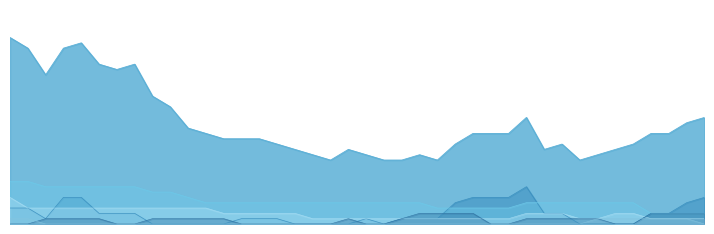

What is the greatest value displayed?

35